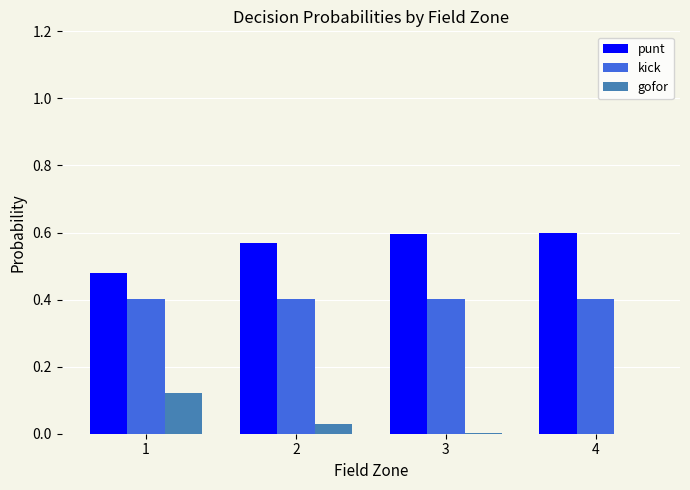

Is the value of gofor at 3 greater than the value of kick at 1?

No